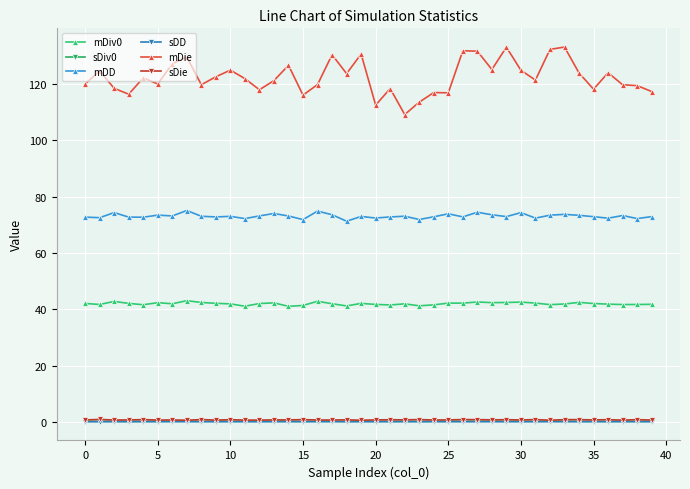

True or false: sDiv0 and mDD cross at least once.

False